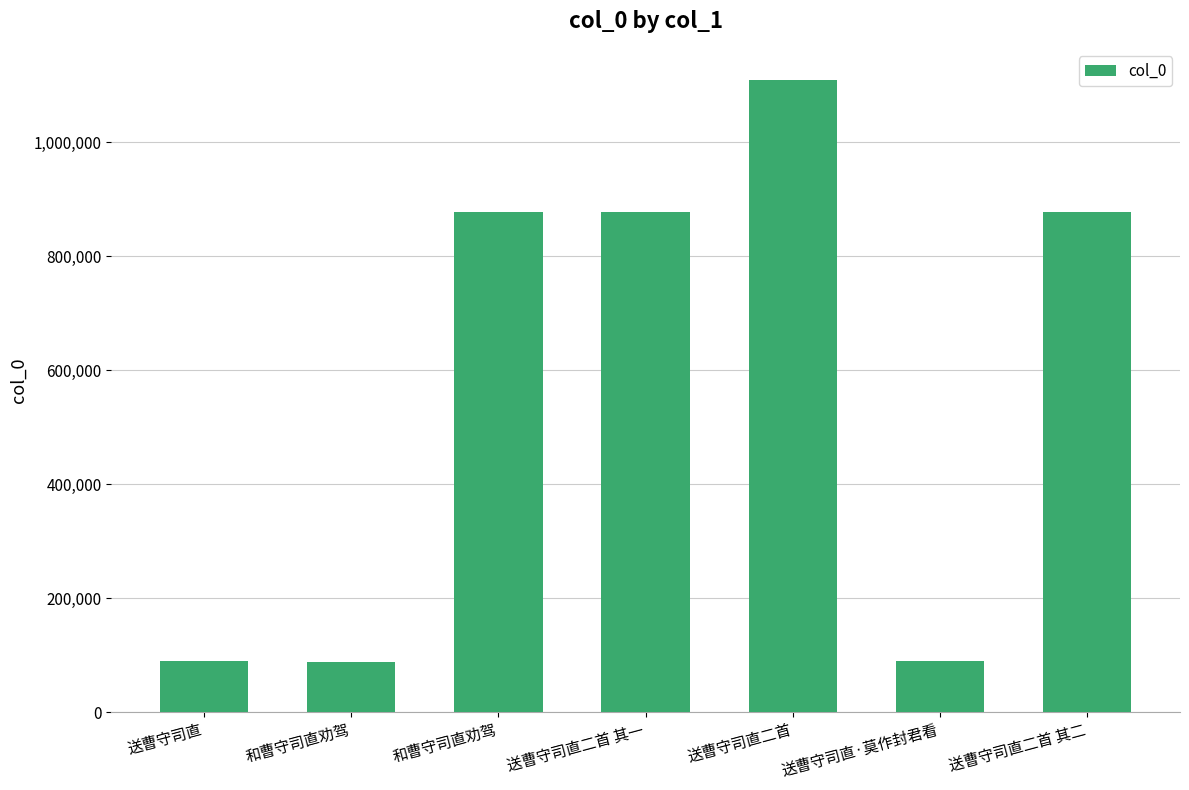

Is it true that the value at 送曹守司直二首 其二 is 877267?

True